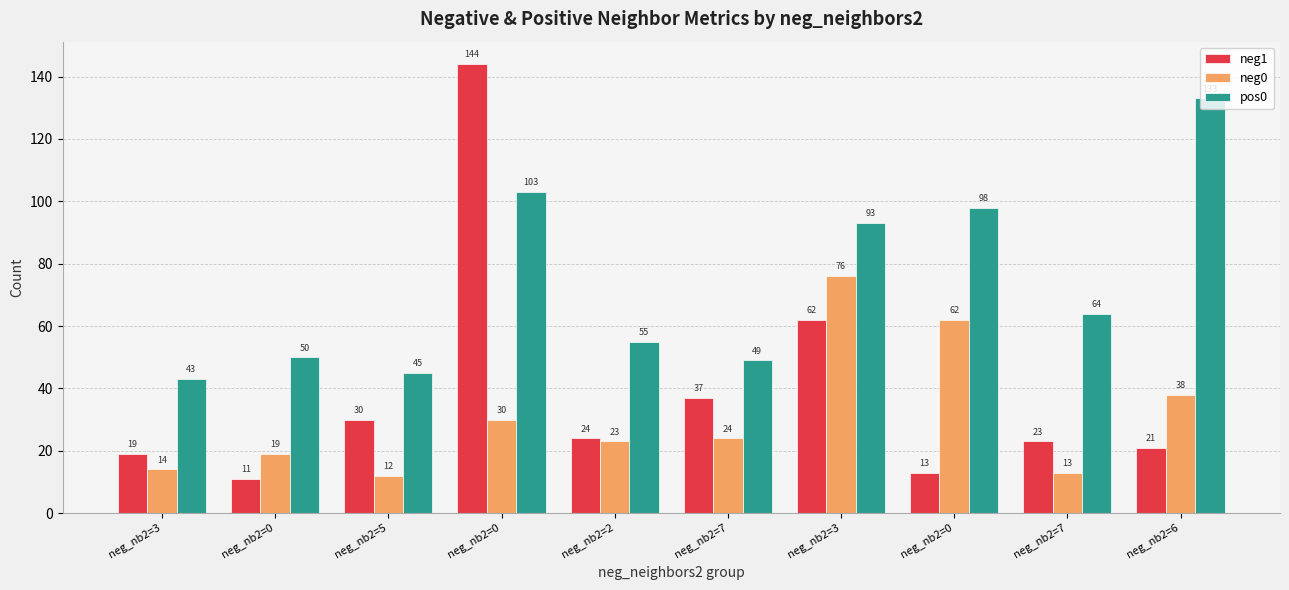

At which label is neg0 closest to 44?

neg_nb2=6